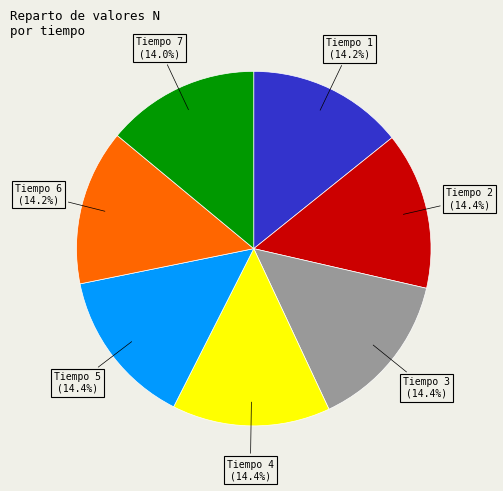

Is there a majority slice in this chart?

No